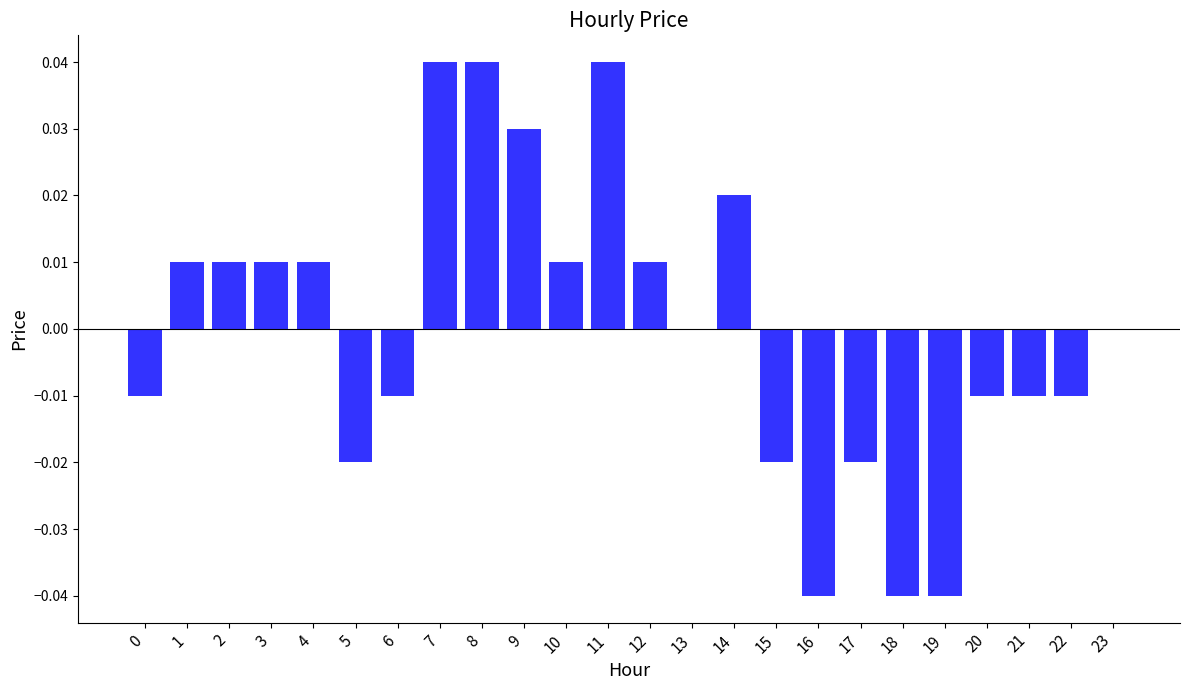

Which has a higher value, 10 or 17?

10